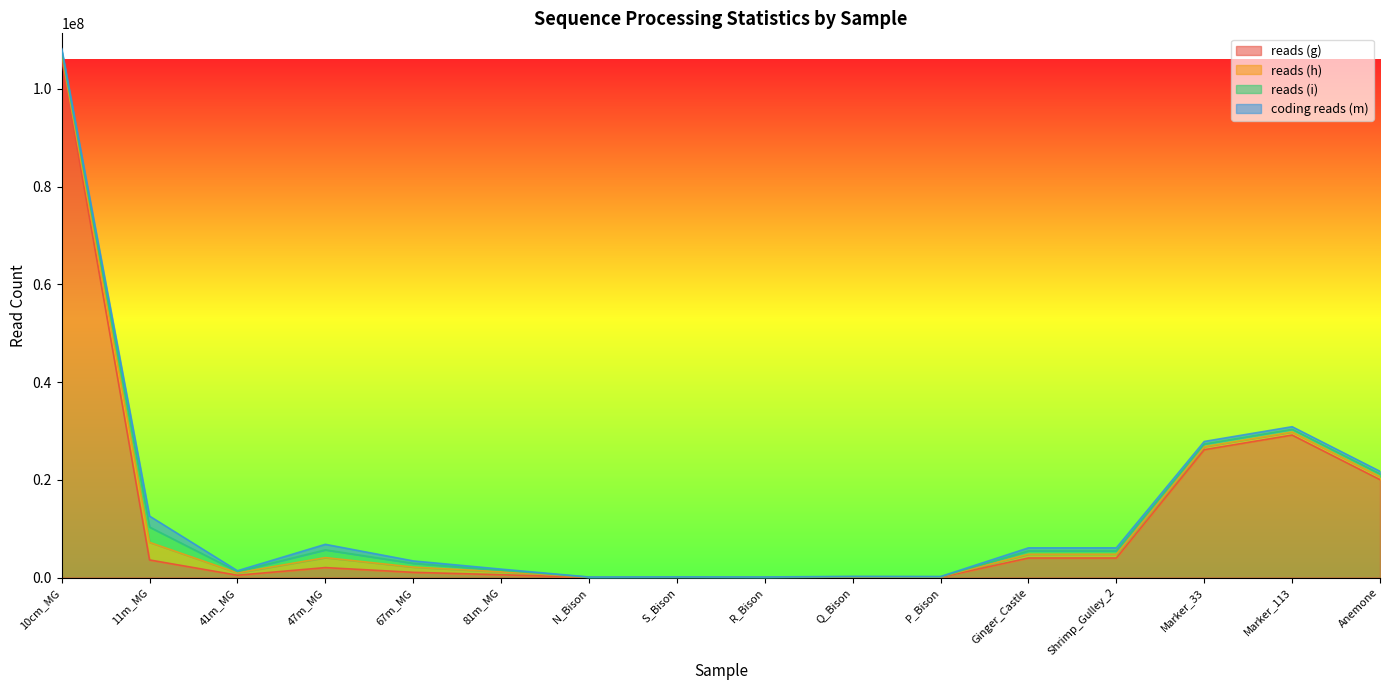

At which category is the sum across all series the highest?

10cm_MG